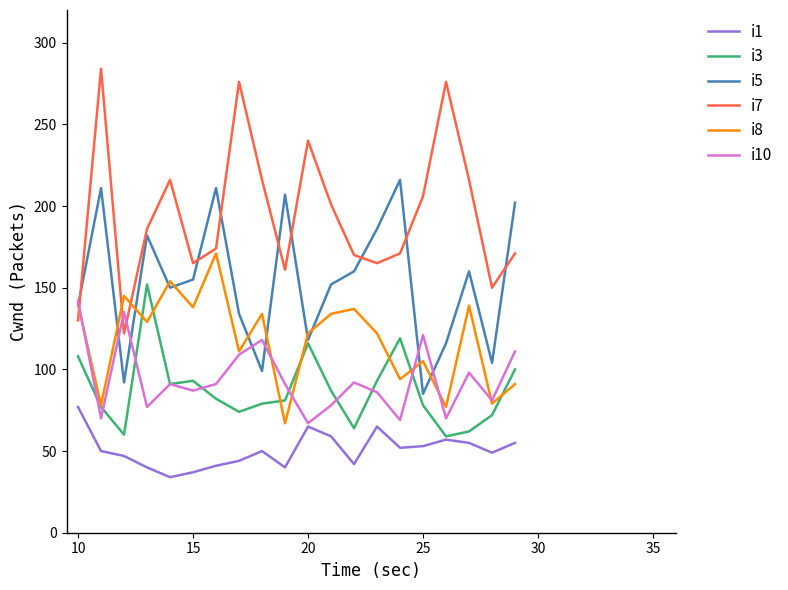

In i8, how many points are higher than both neighbors (excluding endpoints)?

7